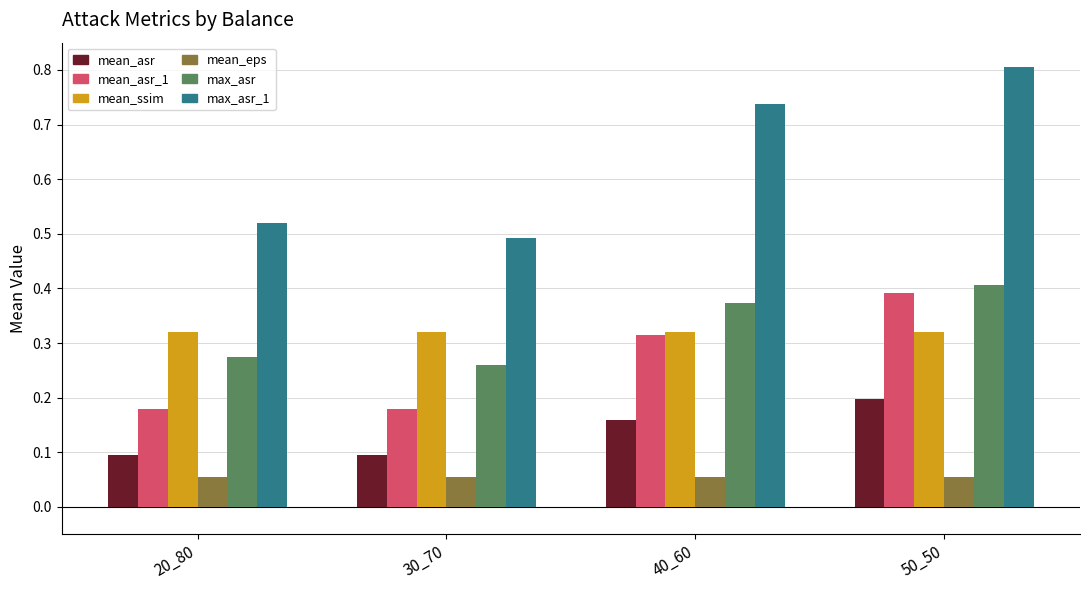

What is the total value across all series at 20_80?

1.4